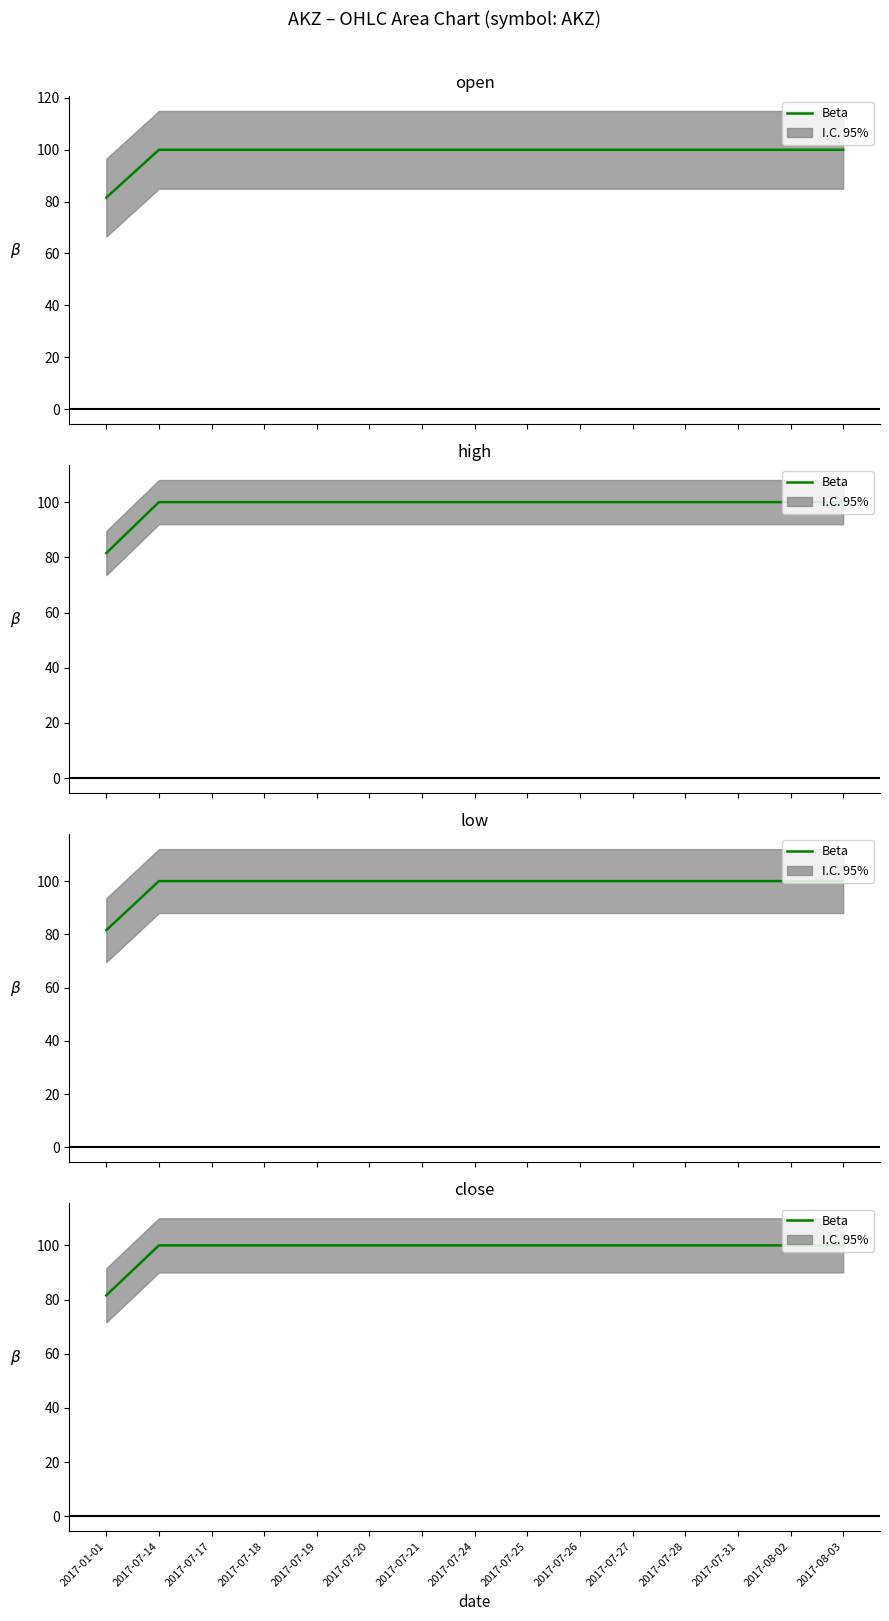

List the labels in order of value, largest first.

2017-07-14, 2017-07-17, 2017-07-18, 2017-07-19, 2017-07-20, 2017-07-21, 2017-07-24, 2017-07-25, 2017-07-26, 2017-07-27, 2017-07-28, 2017-07-31, 2017-08-02, 2017-08-03, 2017-01-01